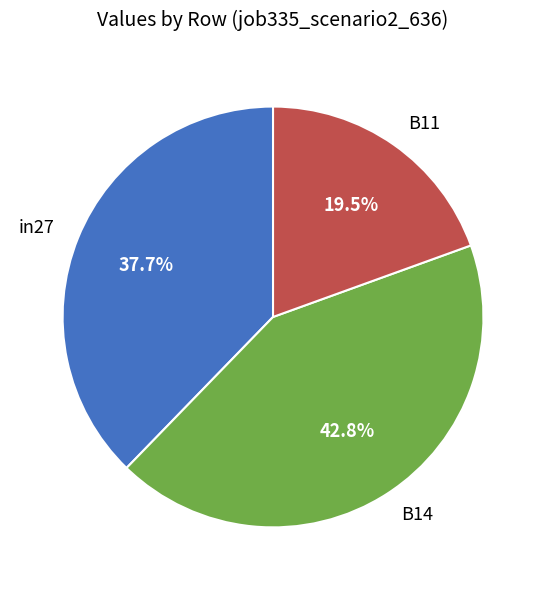

How much of the chart is everything except B14?

57.2%